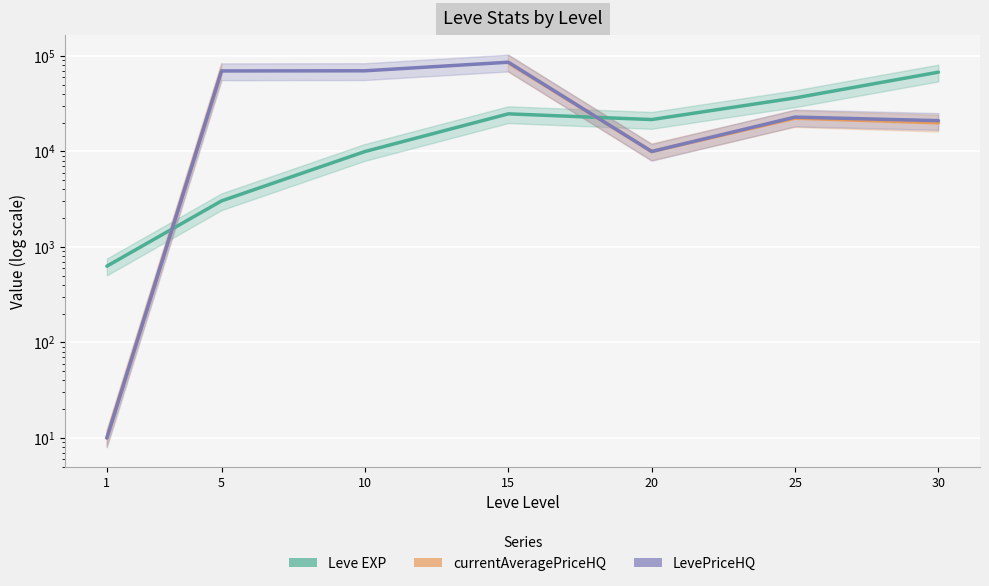

What value does the currentAveragePriceHQ series have at 1?

10.0